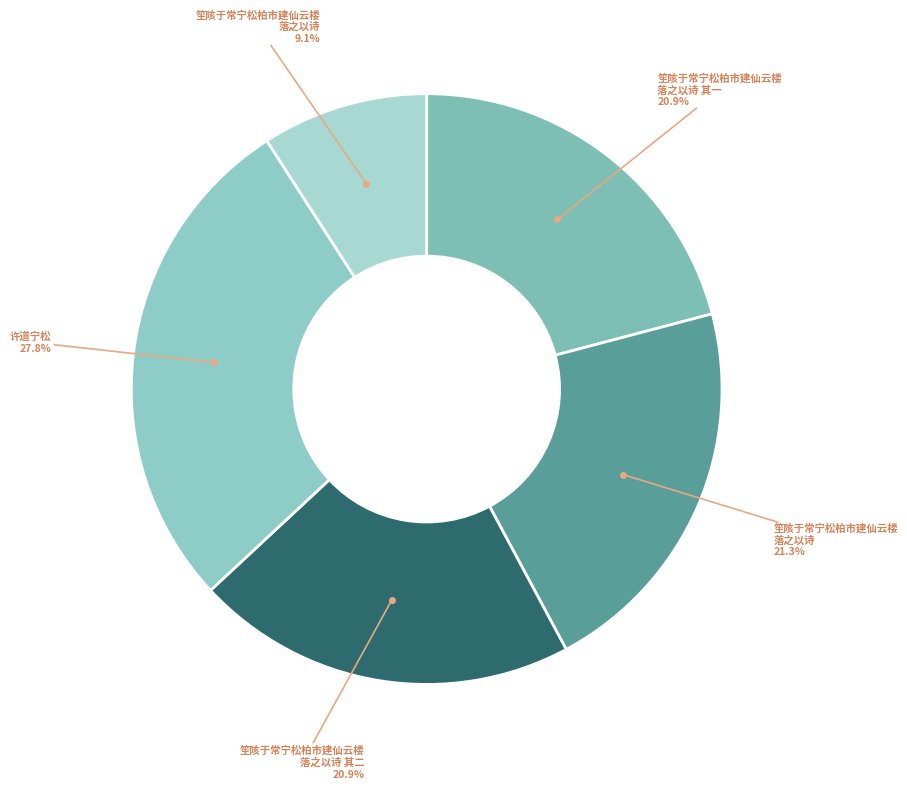

How many segments does this pie chart have?

5